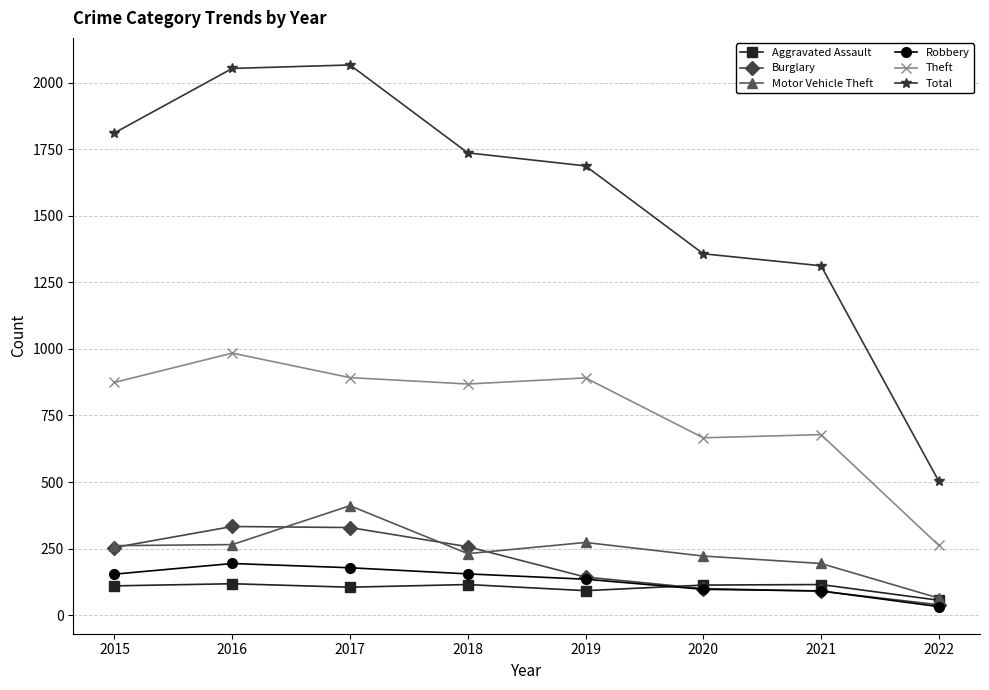

At how many categories does at least one series exceed 1405?

5